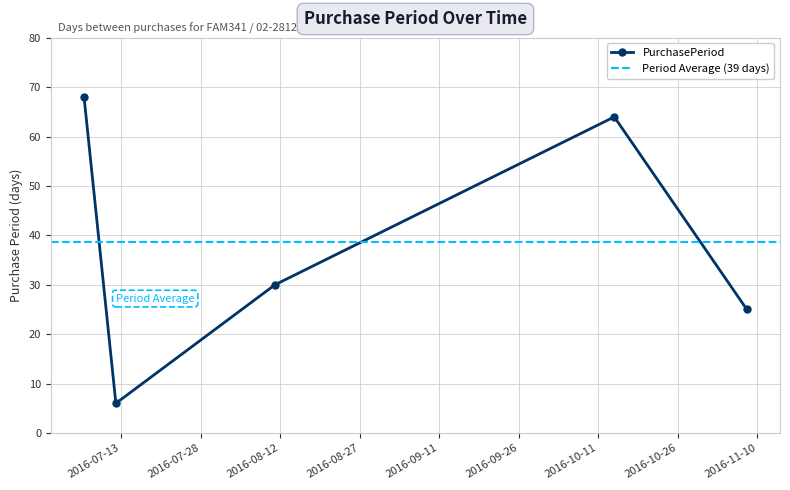

How many points are higher than both their immediate neighbors (excluding endpoints)?

1